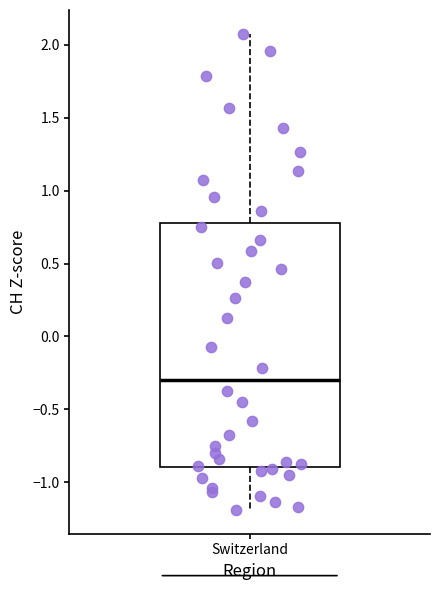

Read this box plot against the y-axis: the position of the median line, the range covered by the box, and the ends of both whiskers. The values are not printed on the chart, so give them approximately, as read against the axis.

median -0.3, box -0.9 to 0.8, whiskers -1.2 to 2.1